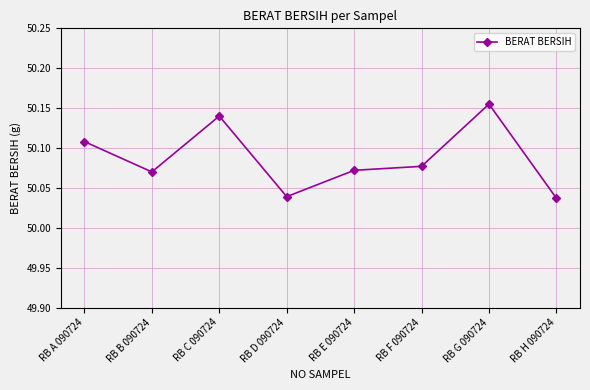

Which category has the highest value across all series?

RB G 090724